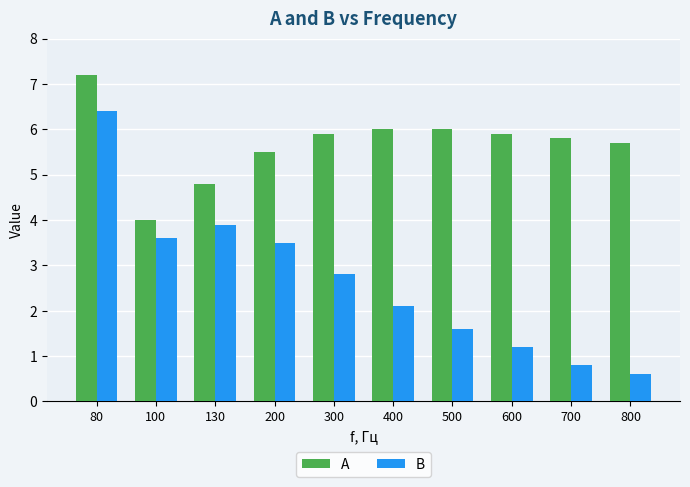

Which series has the largest range (max minus min)?

B